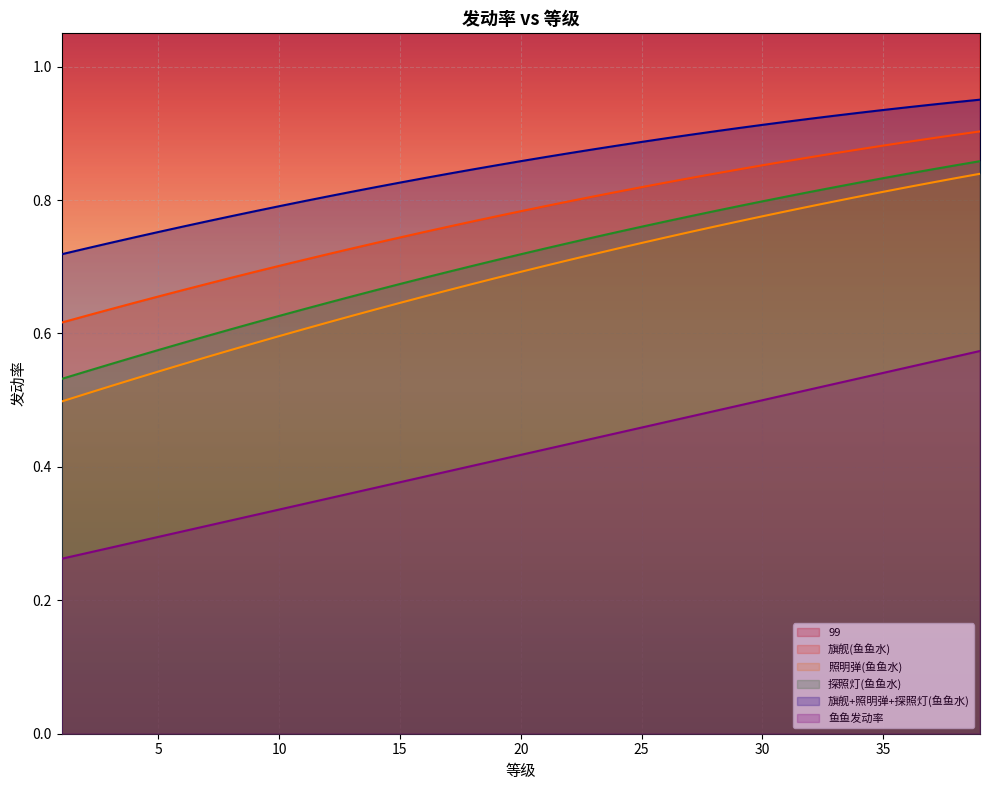

Read the 旗舰+照明弹+探照灯(鱼鱼水) value at 16.

0.8